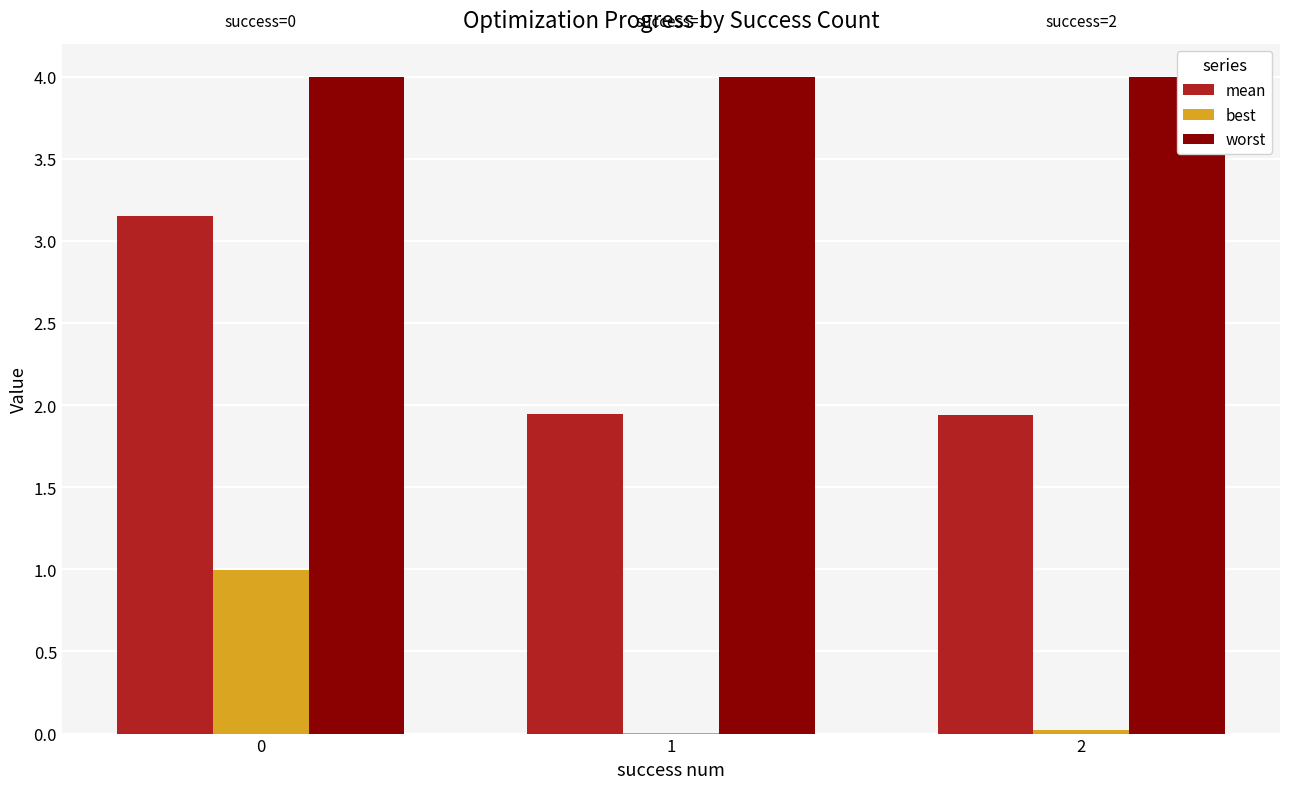

What is the spread (max minus min) of values at 0?

3.0